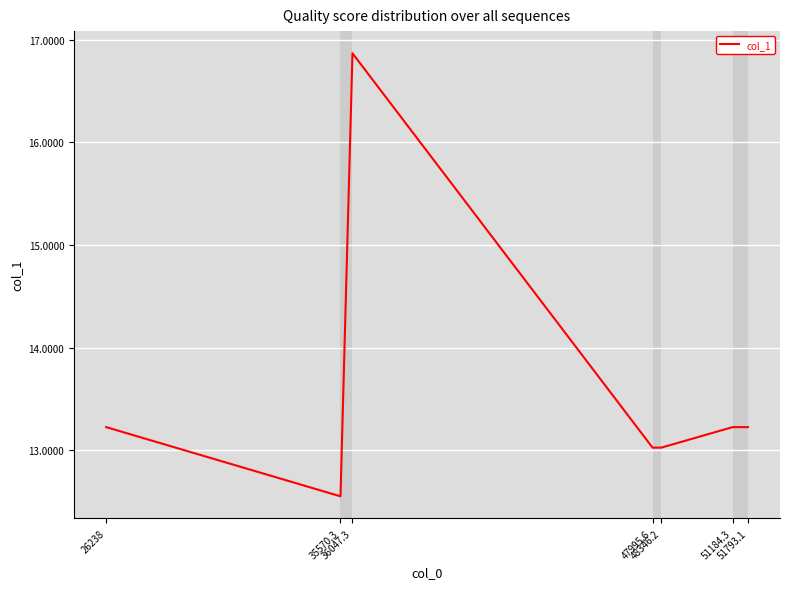

Where does the data first go above 13?

26238